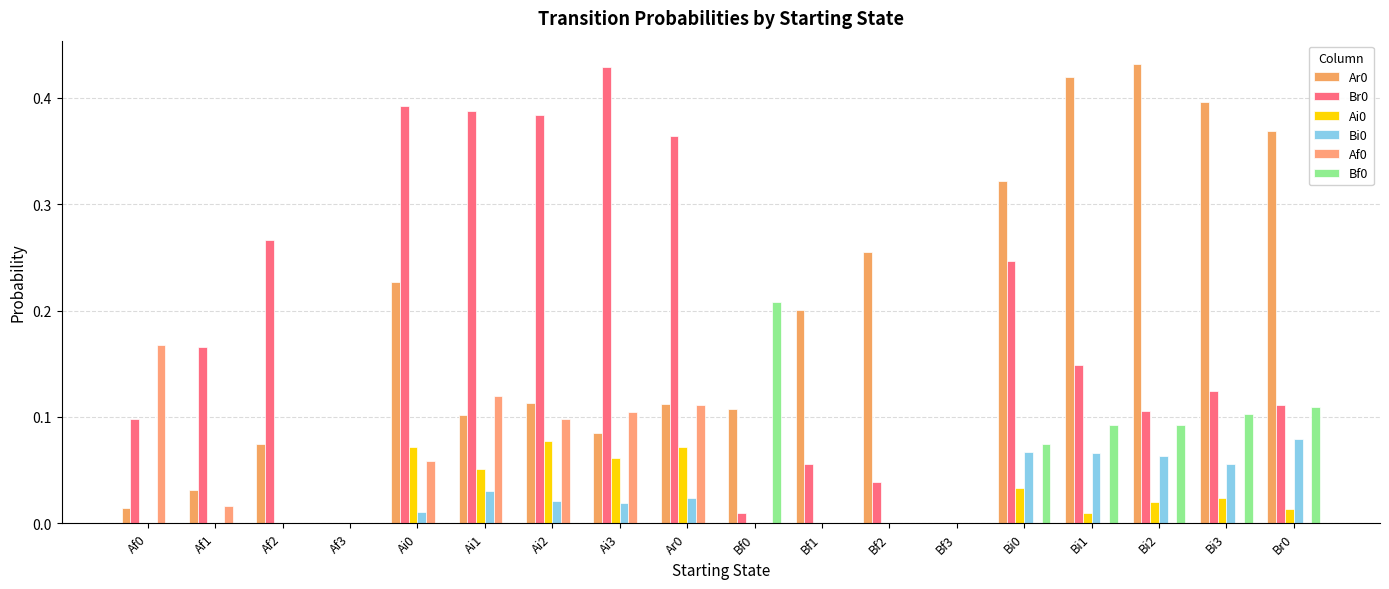

What is the sum of the Ar0 values at Bi0 and Af1?

0.4